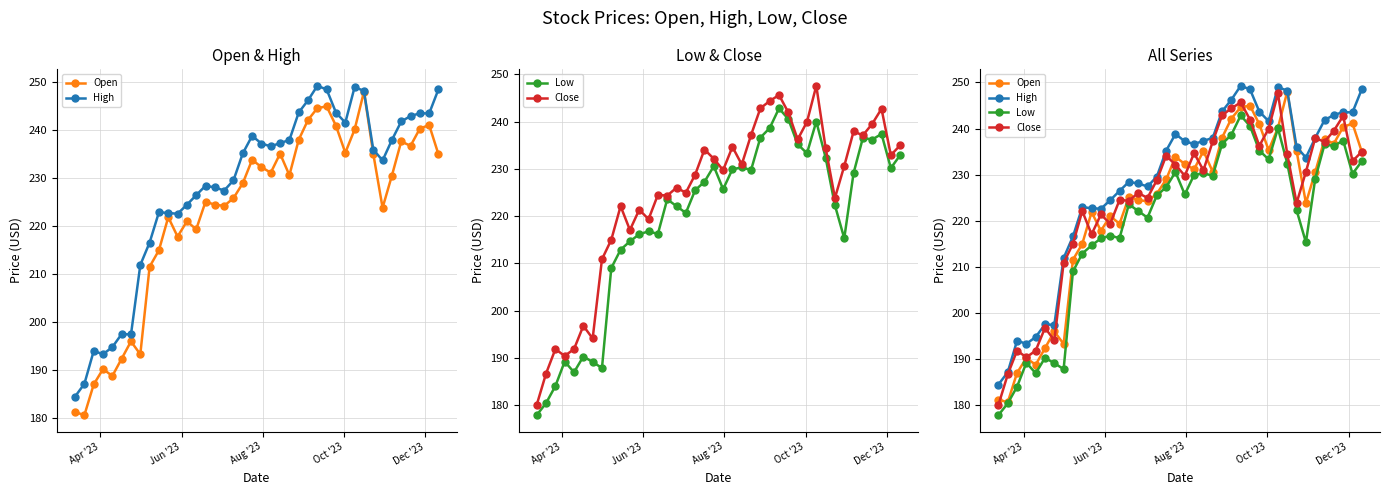

True or false: Low and Close intersect in this chart.

False